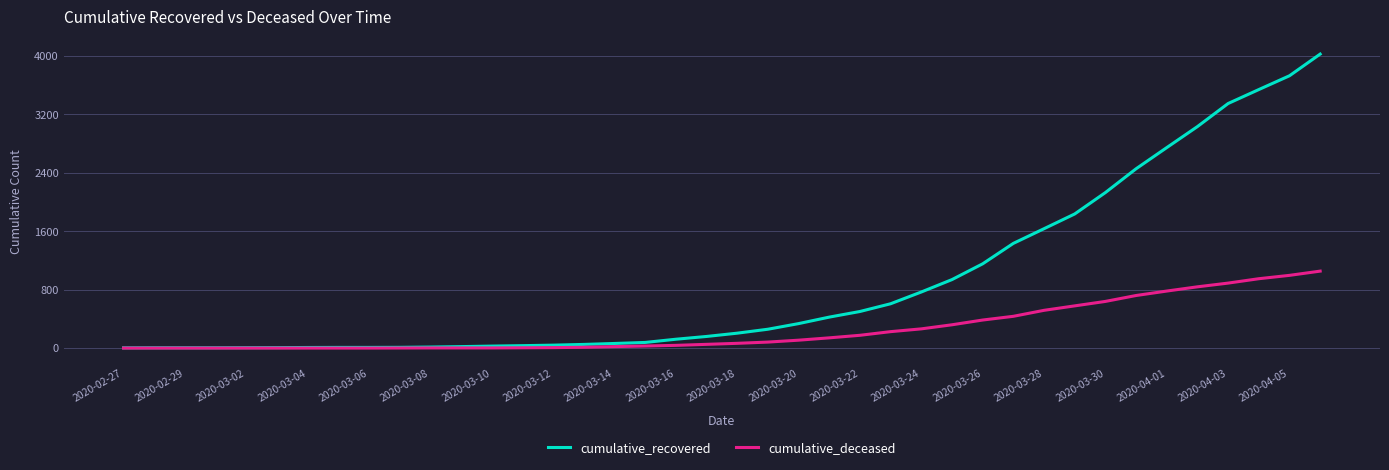

Which series has the widest spread of values?

cumulative_recovered